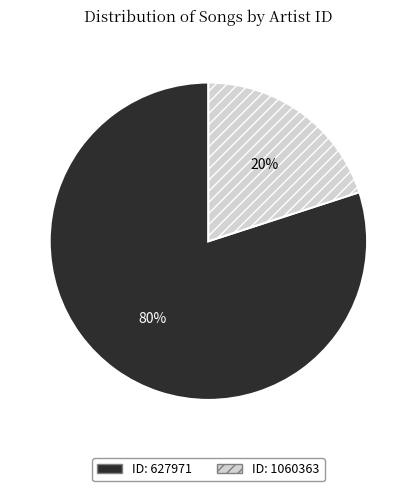

Is there a majority slice in this chart?

Yes